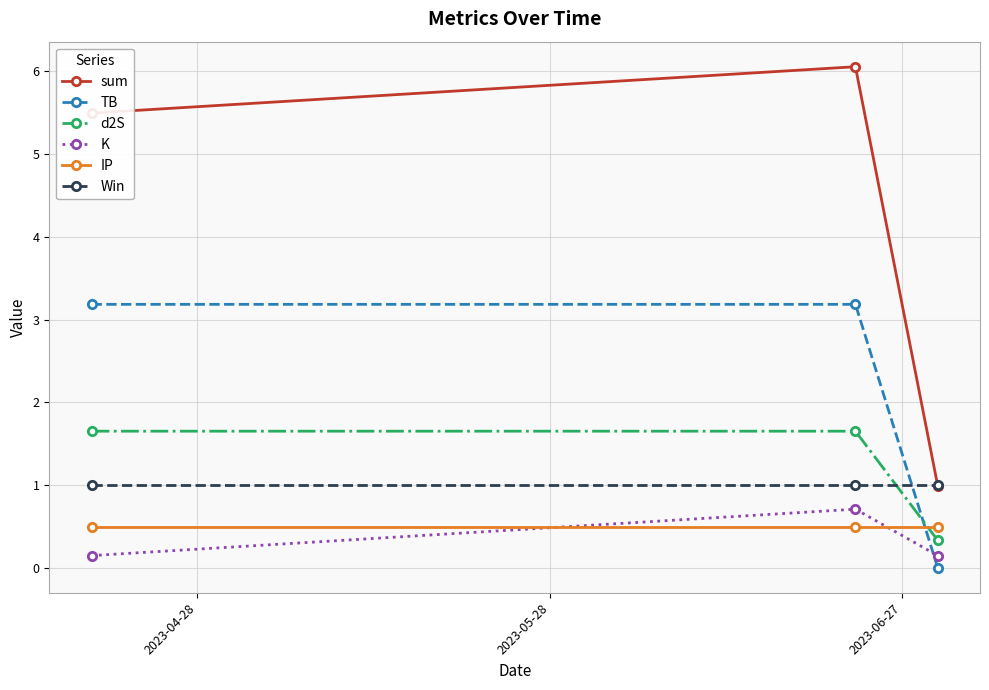

What is the value of the d2S point at the 1st from the left?

1.7